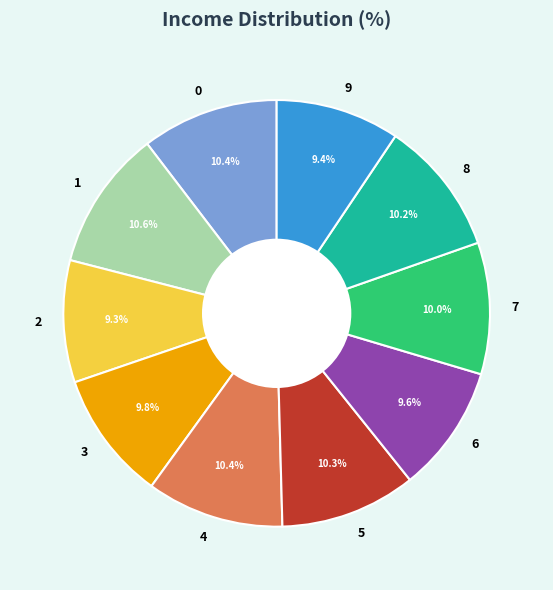

To the nearest percent, what percentage of the pie is 6?

10%